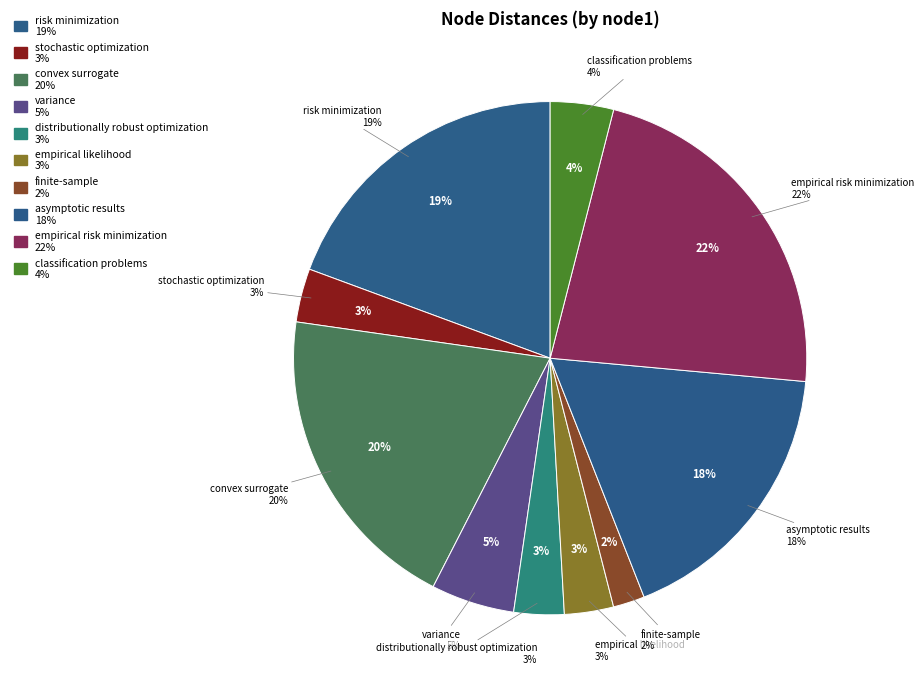

How many slices are in this pie chart?

10